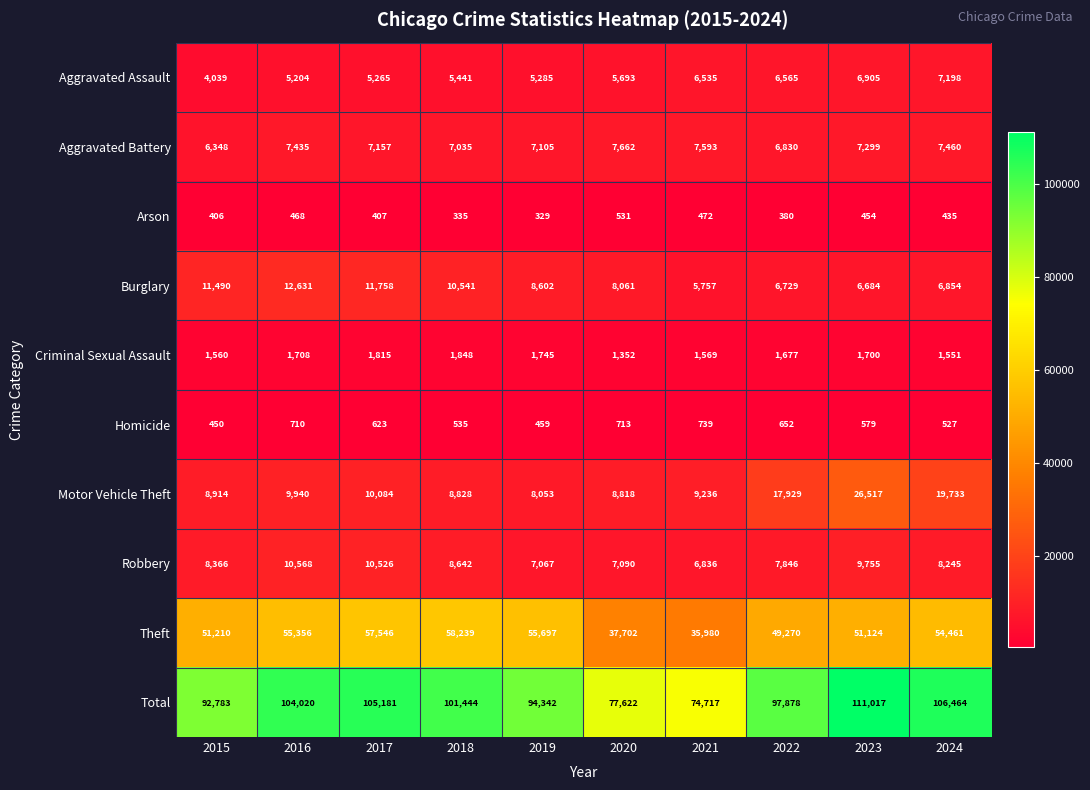

Which label corresponds to the smallest value in the chart?

2019